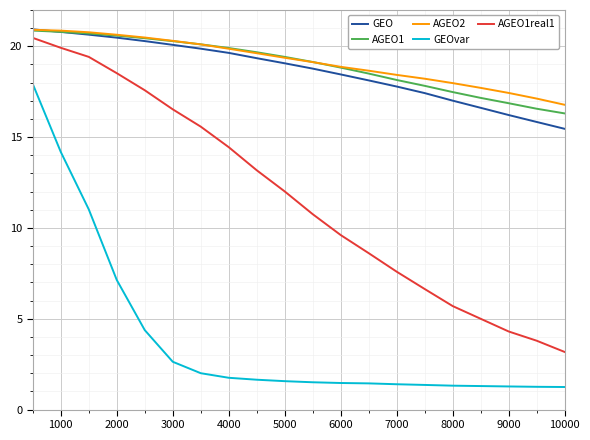

Count the number of categories in the chart.

20